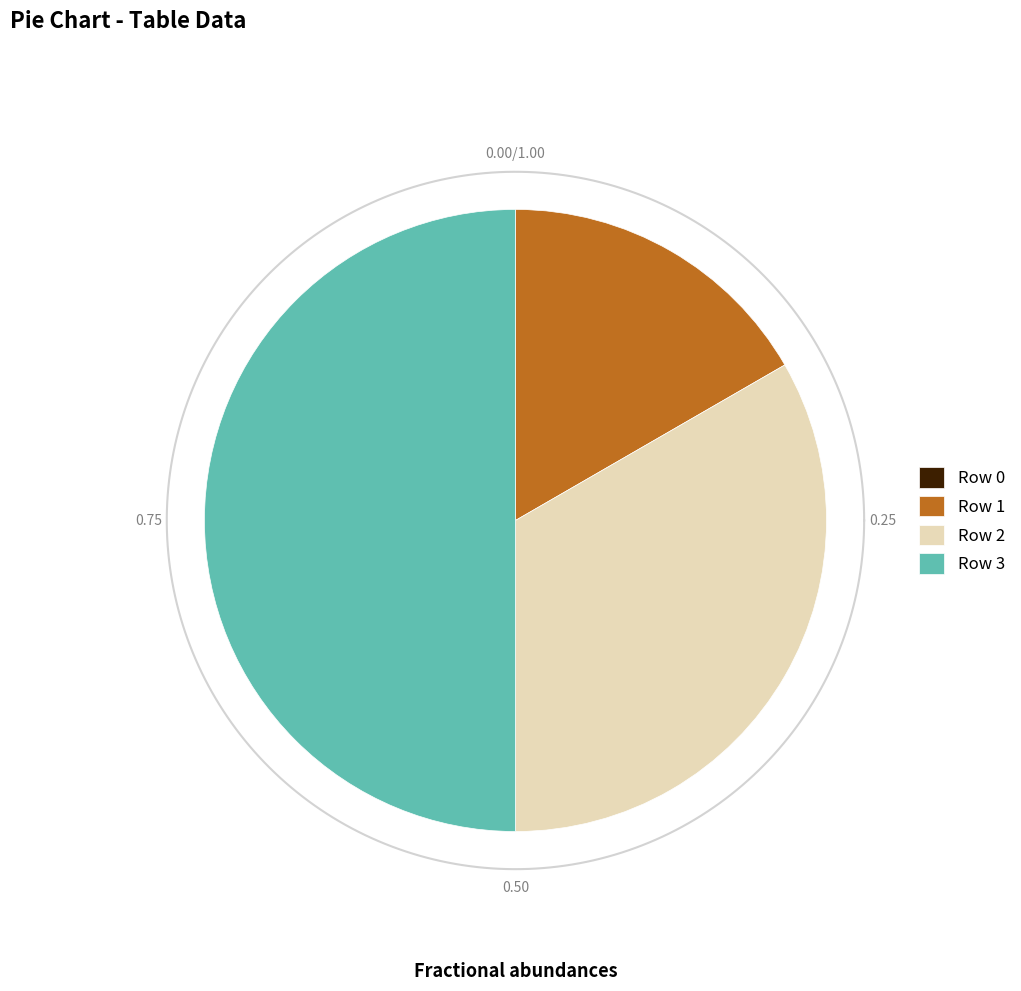

Is 3 the majority of the pie?

No